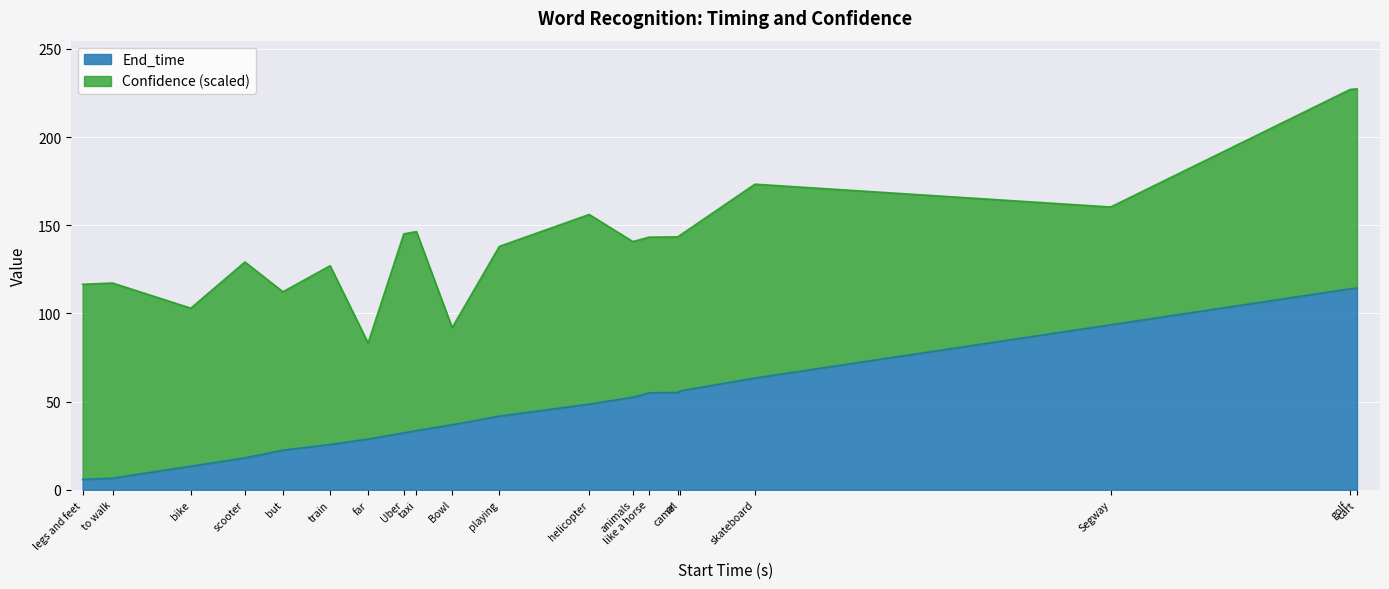

Approximately how many times larger is the value at Uber compared to legs and feet?

5.5